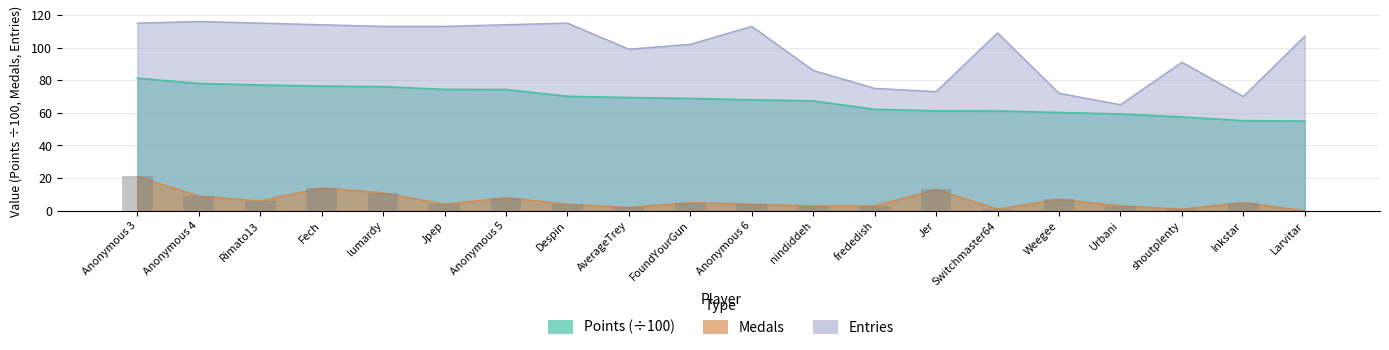

What is the total value across all series at FoundYourGun?

175.8